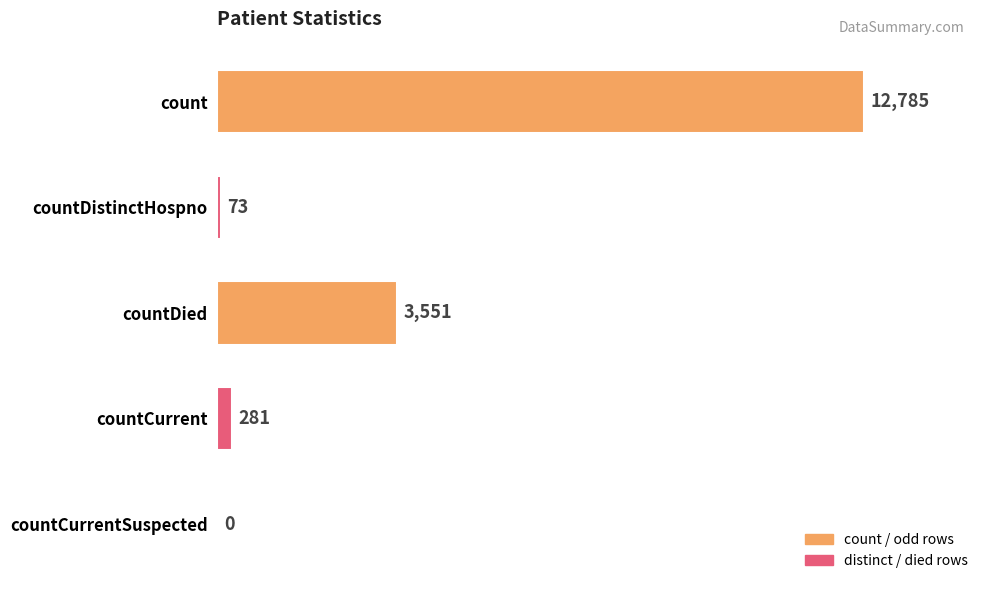

How many positive values are there?

4